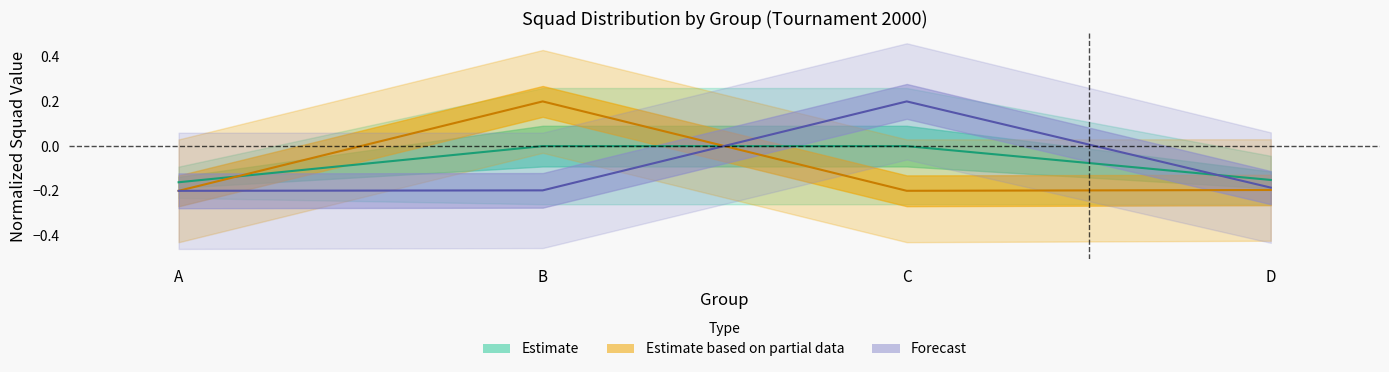

Is the value of Group C squads at B greater than the value of Group A squads at B?

Yes